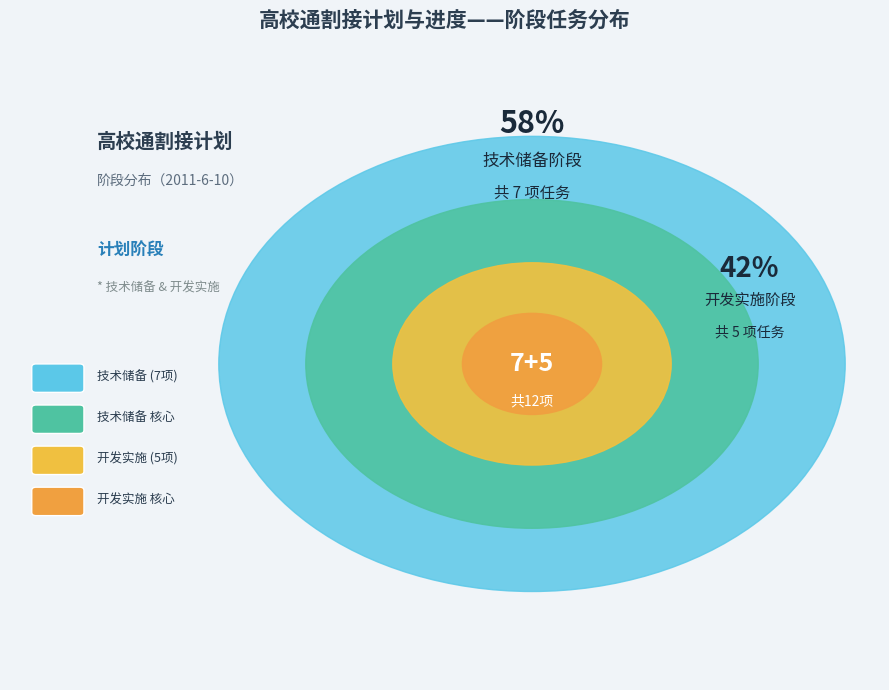

Is it true that 开发实施 is 42% of the pie?

True